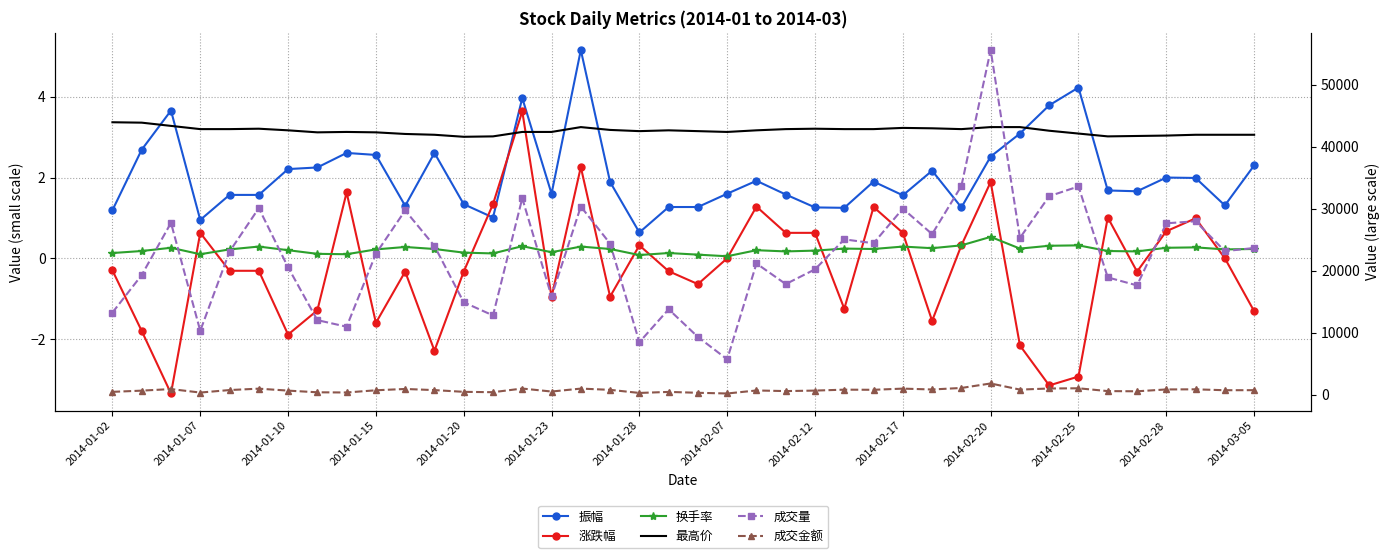

Rank the series by their maximum value, from highest to lowest.

成交量, 成交金额, 振幅, 涨跌幅, 最高价, 换手率